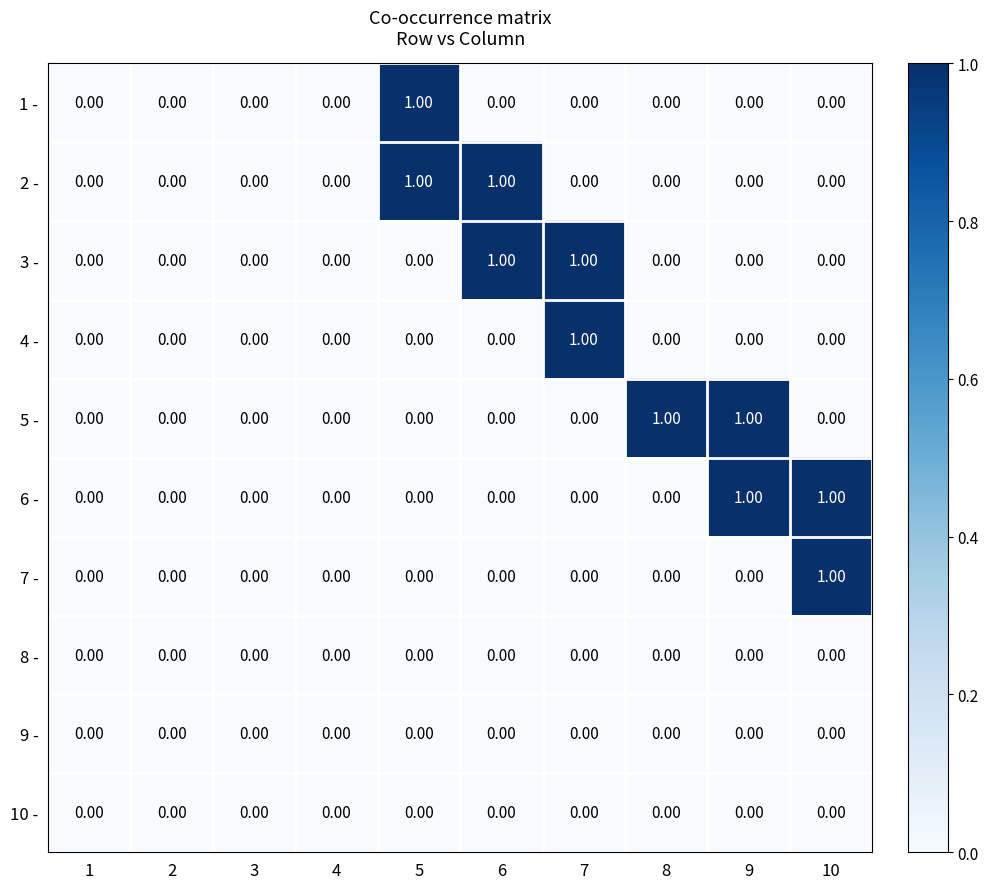

What is the spread (max minus min) of values at 6?

1